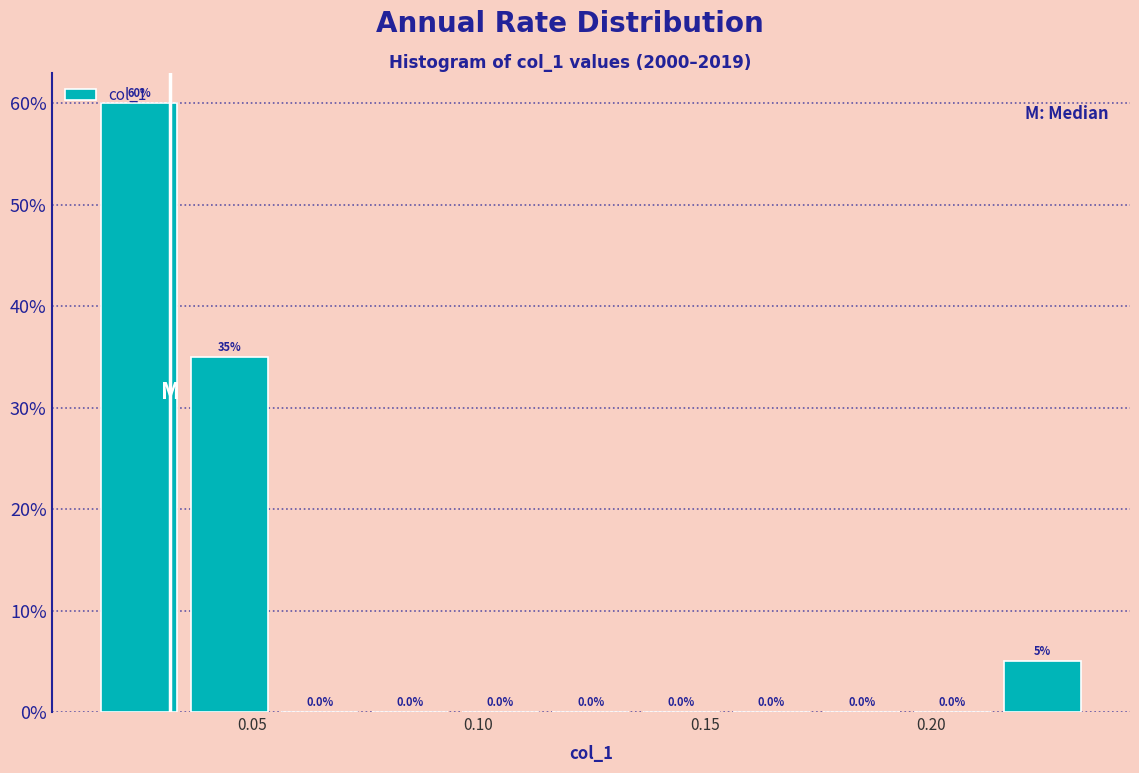

Read against the x-axis, roughly where is the centre of the tallest bar?

0.025